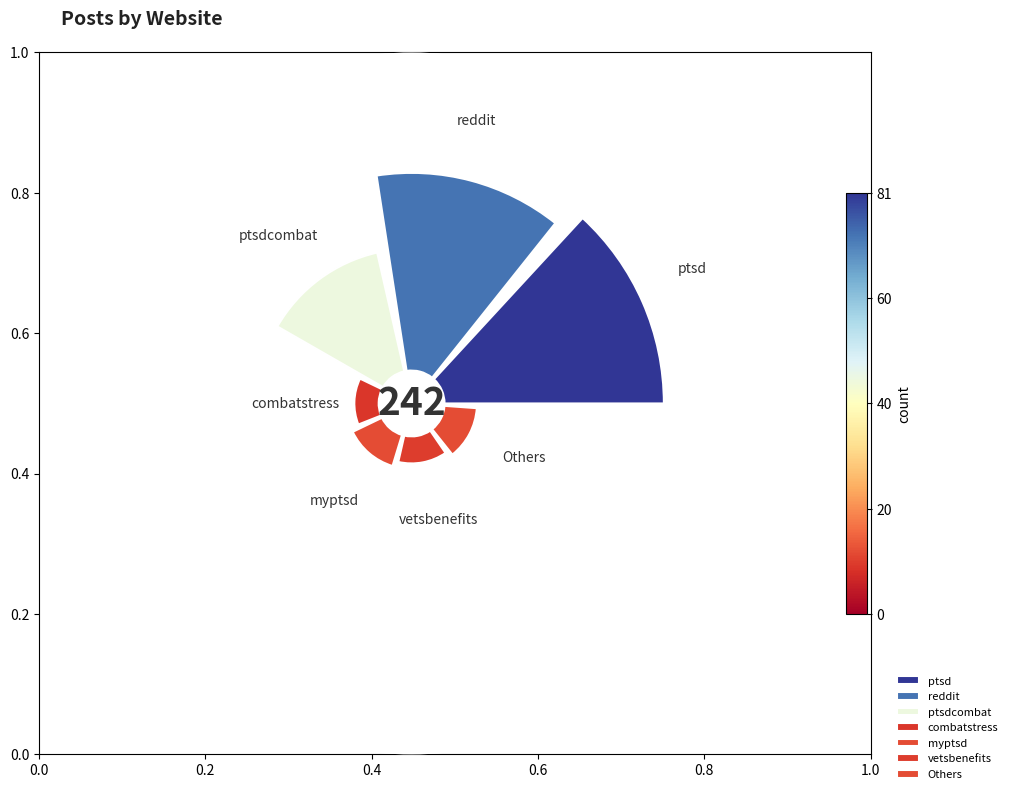

To the nearest percent, what percentage of the pie is ptsd?

33%